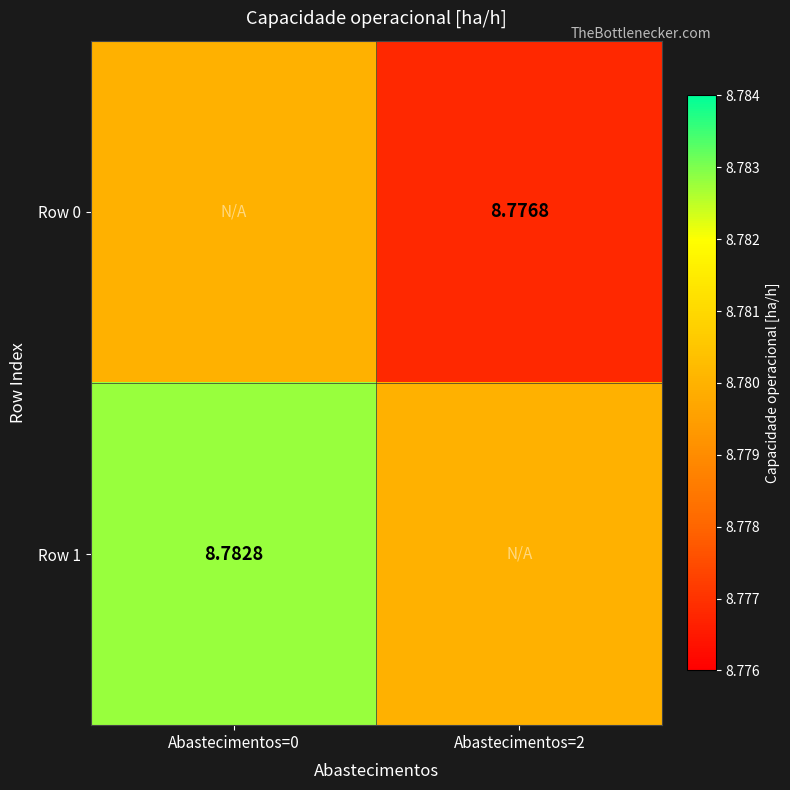

List the labels in order of Row 0 value, largest first.

Abastecimentos=0, Abastecimentos=2